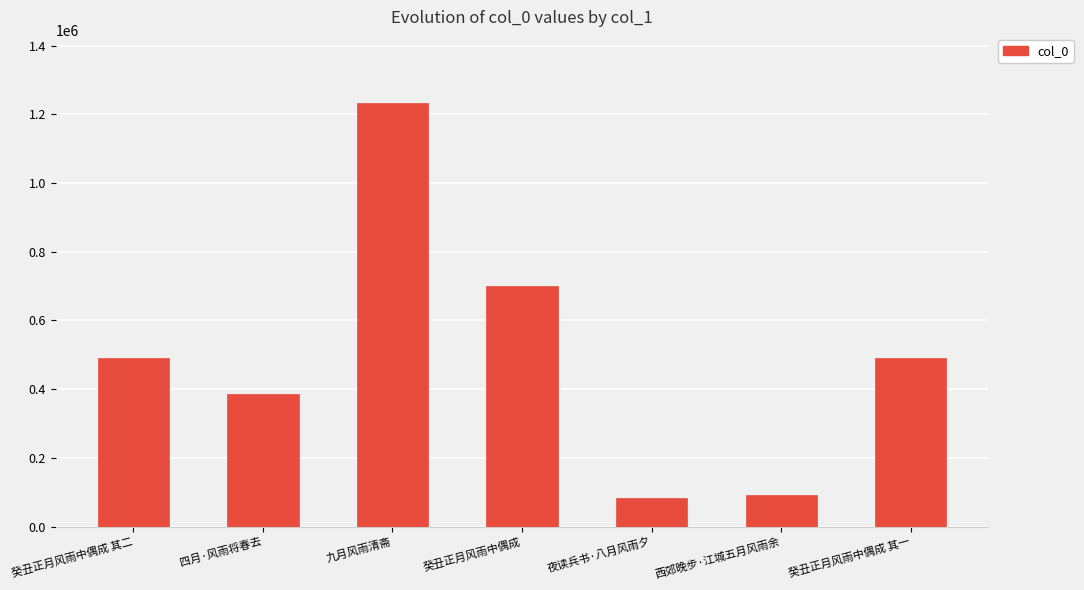

Where is the data nearest to the value 657813?

癸丑正月风雨中偶成